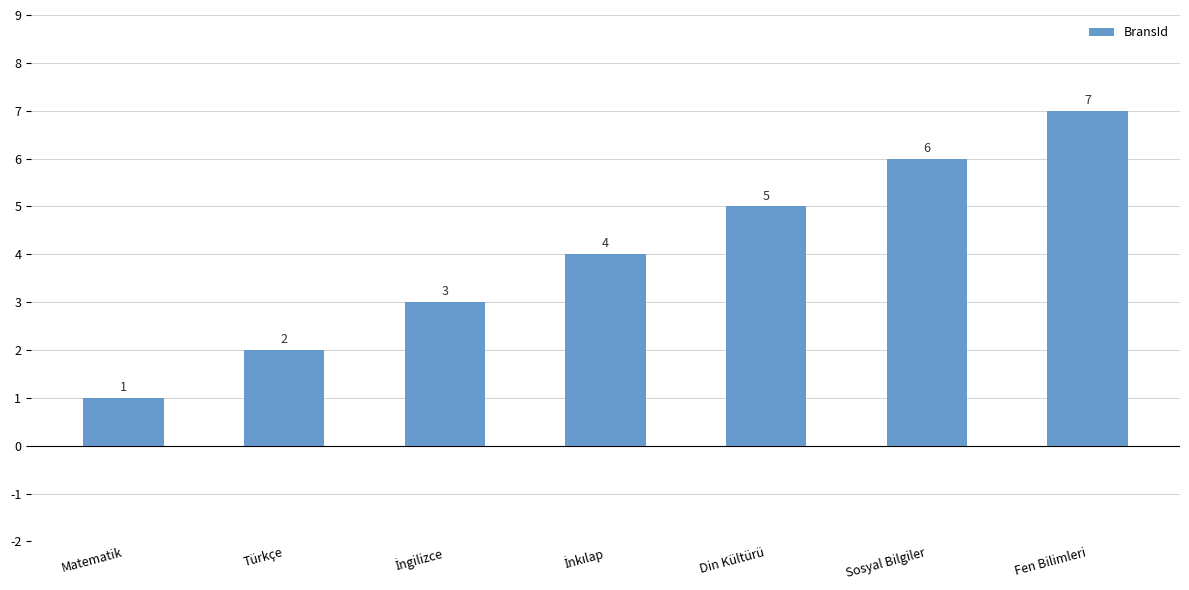

What is the value of the 5th bar from the left?

5